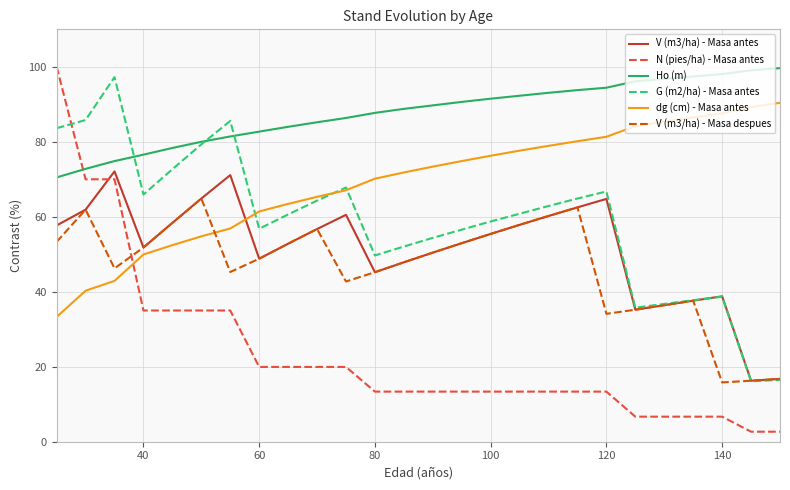

What is the maximum value for V (m3/ha) - Masa antes?

72.1